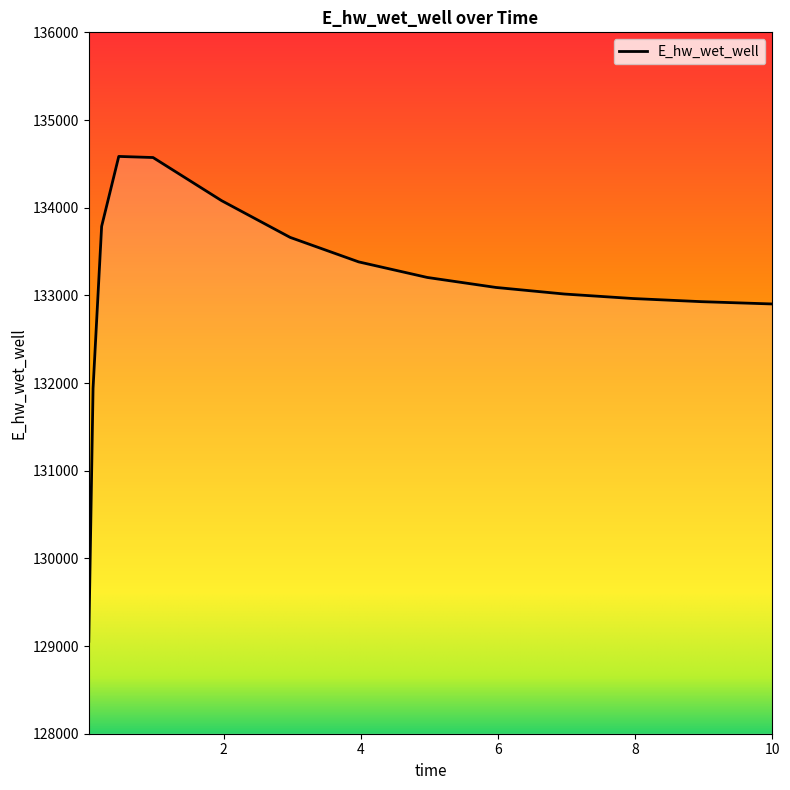

What is the difference between the maximum and minimum values?

5530.5